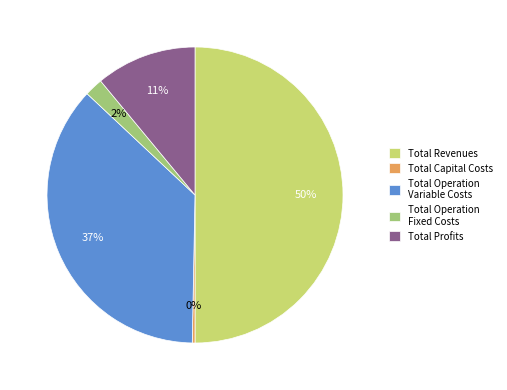

To the nearest percent, what is the combined percentage of Total Revenues and Total Profits?

61%